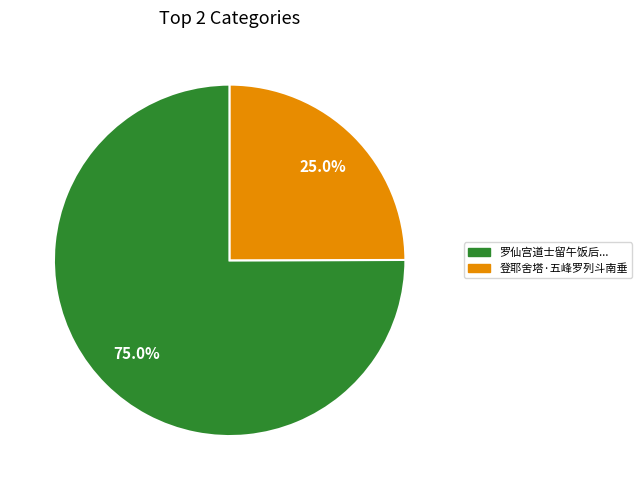

Is there a majority slice in this chart?

Yes